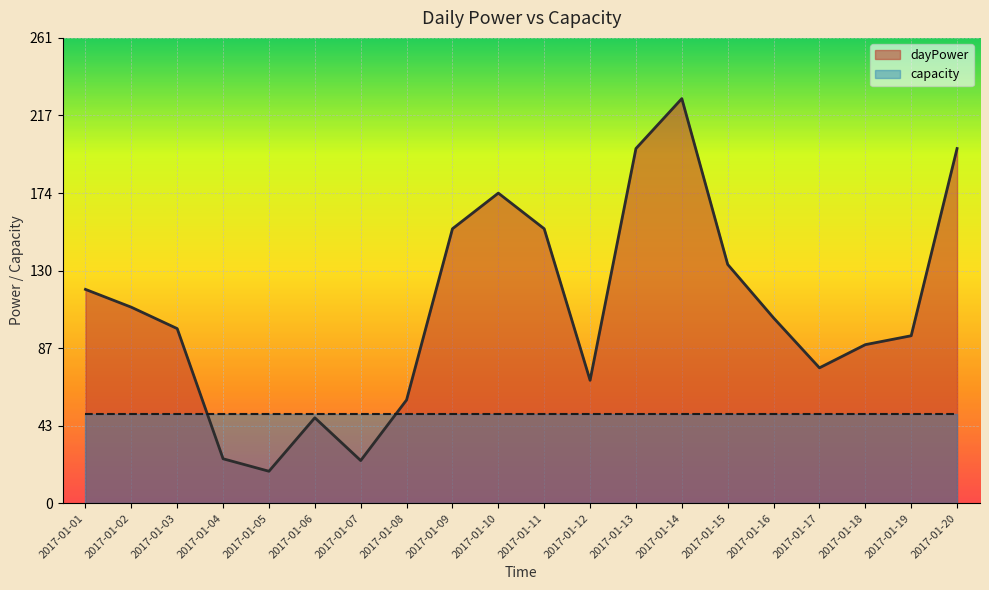

What is the ratio of the value at 2017-01-07 to the value at 2017-01-01?

0.2